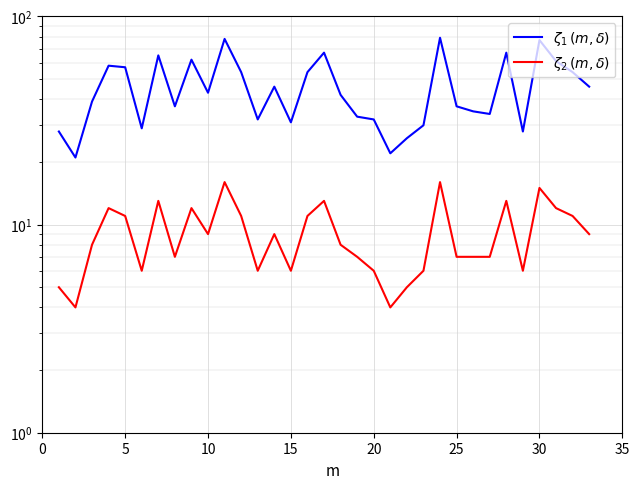

How many distinct data groups are displayed?

2